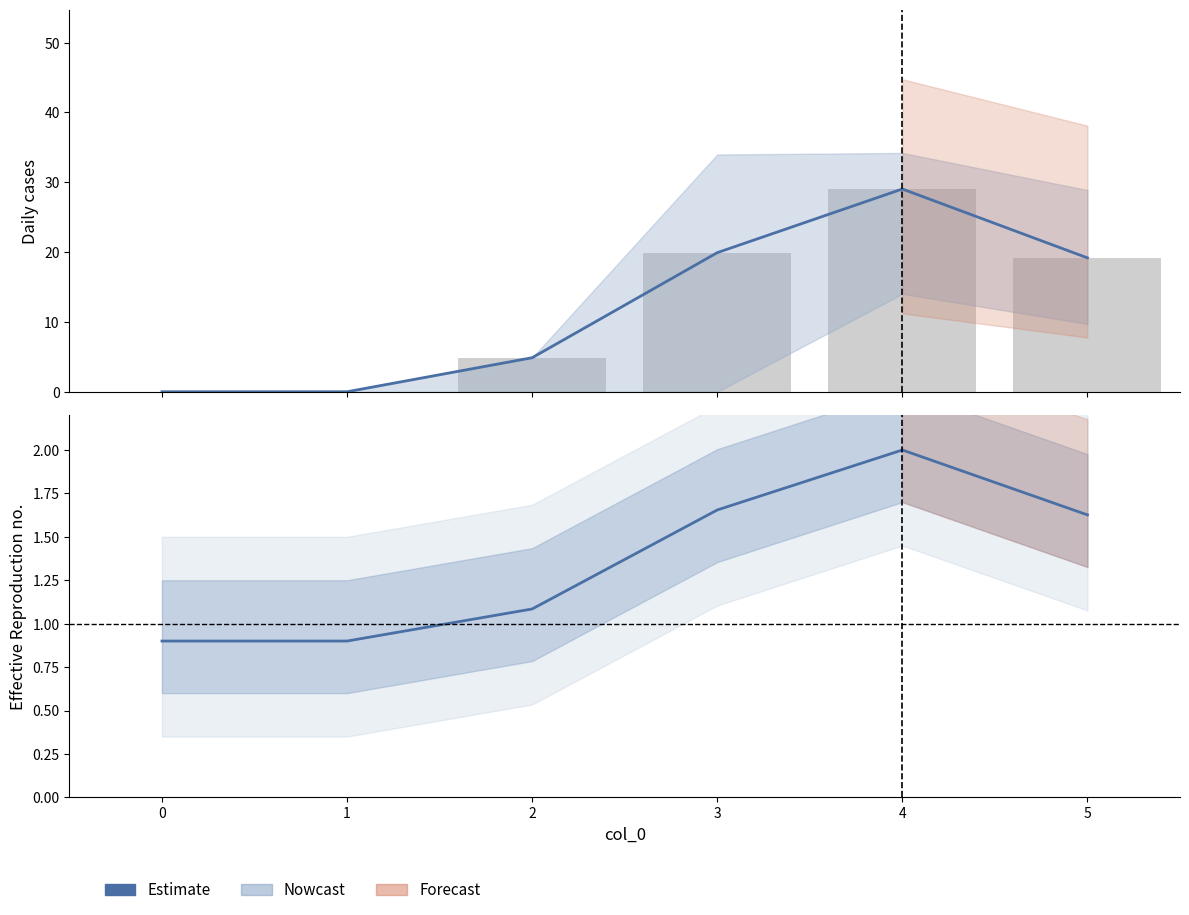

Reading right to left, transcribe all the data shown in this chart.

1.6	2.0	1.7	1.1	0.9	0.9